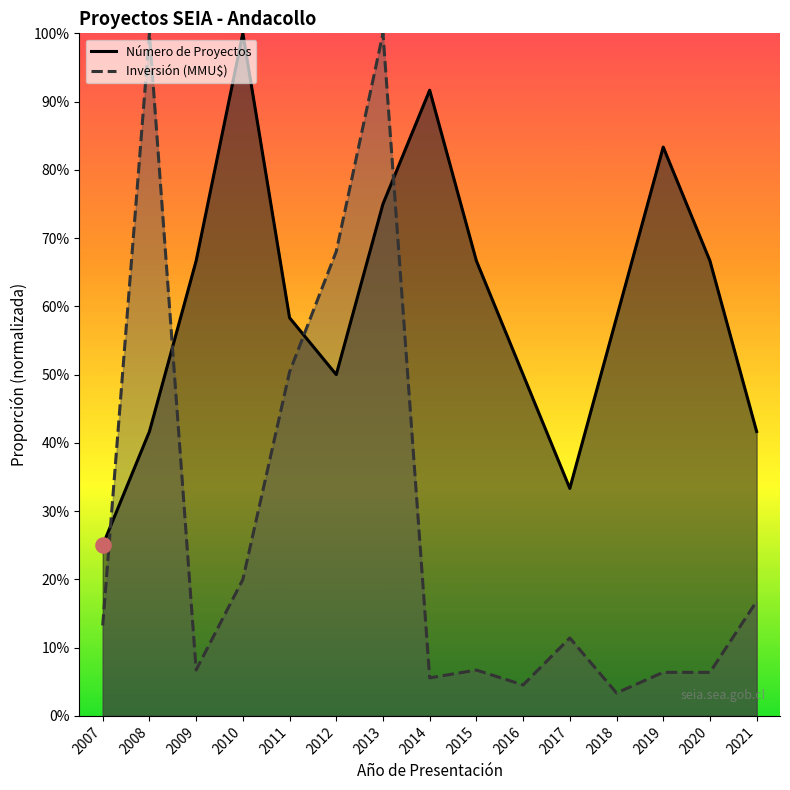

At how many categories does at least one series exceed 0?

15